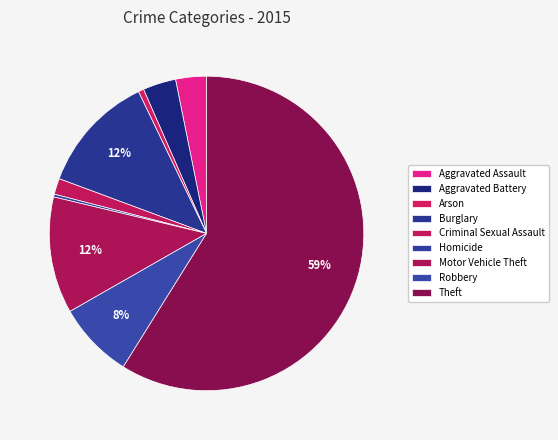

What is the ratio of the value at Motor Vehicle Theft to the value at Burglary?

1.0